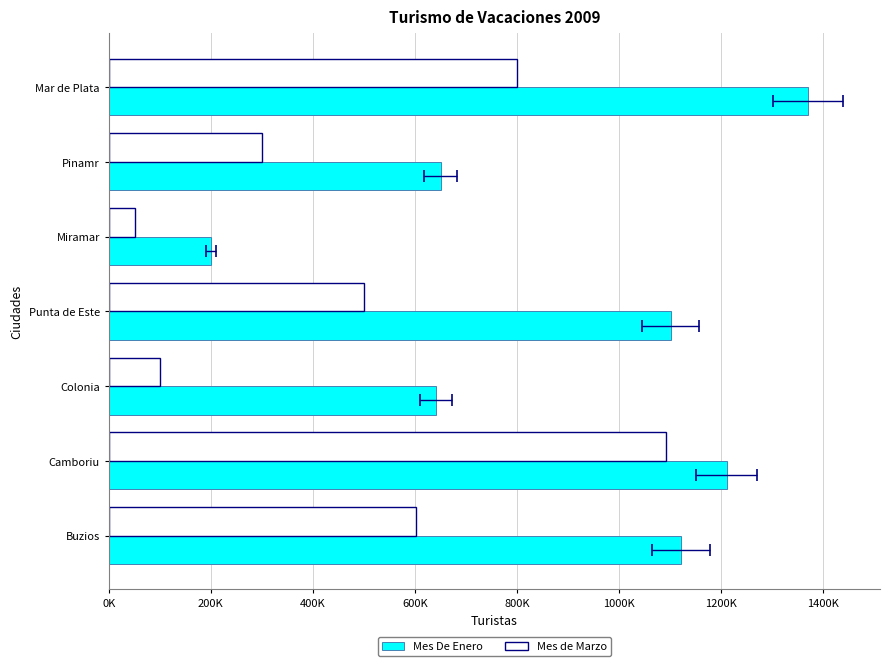

What is the maximum value for Mes De Enero?

1370500